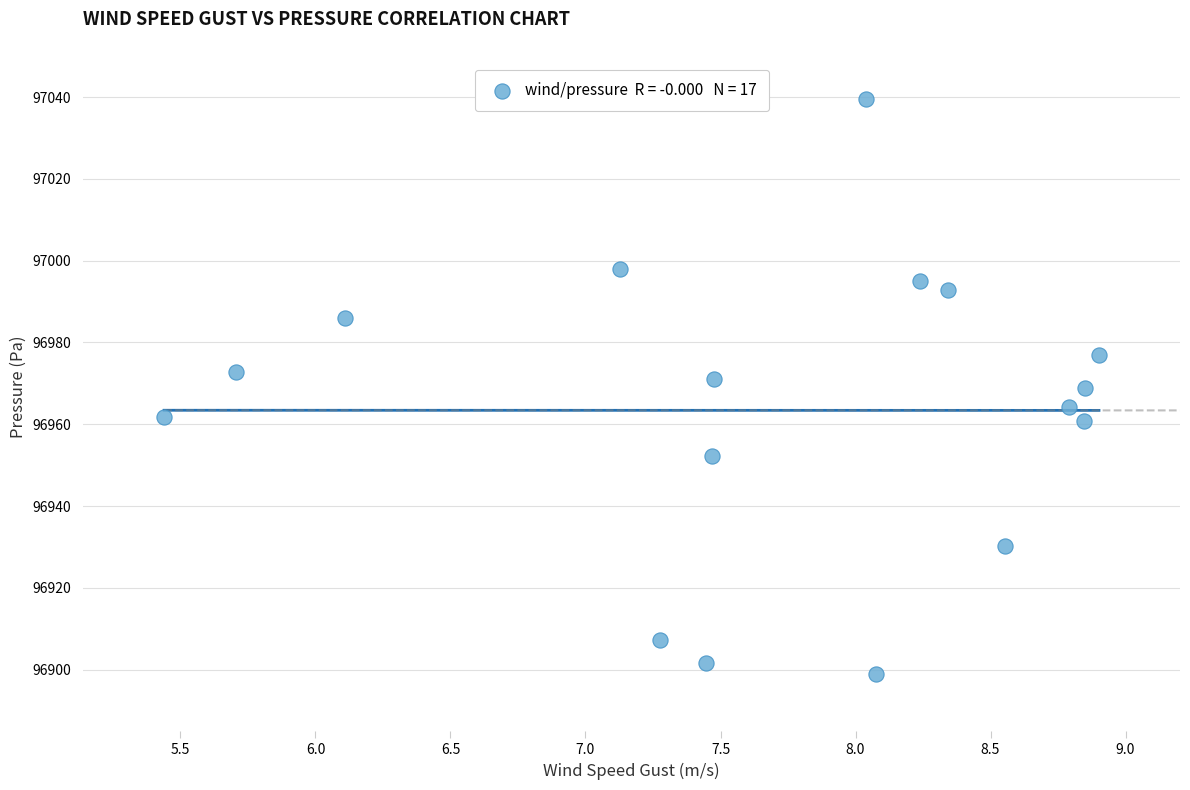

What is the range of X values (max minus min)?

3.5